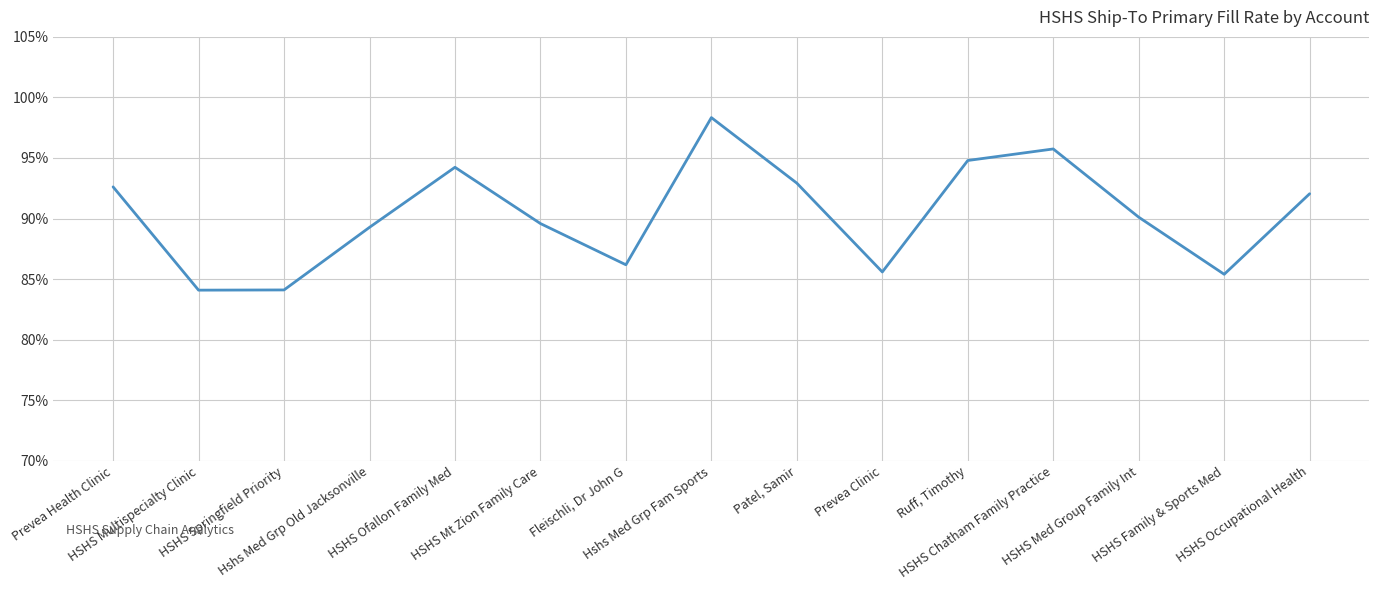

Reading left to right, extract all data points from this chart.

0.9	0.8	0.8	0.9	0.9	0.9	0.9	1.0	0.9	0.9	0.9	1.0	0.9	0.9	0.9